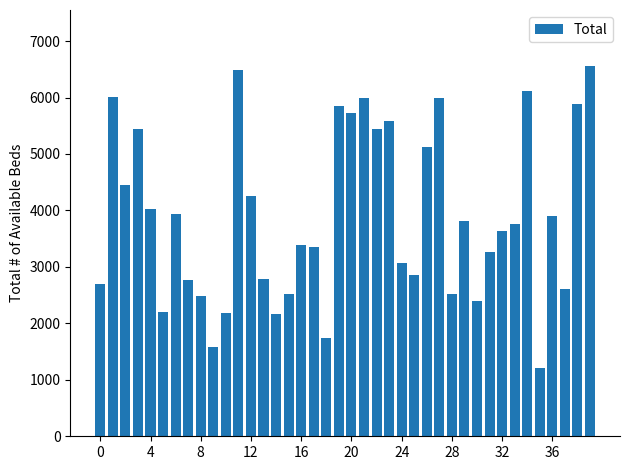

How many bars are there in total?

40